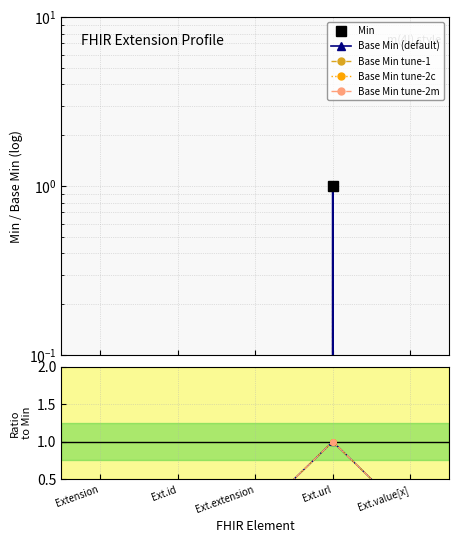

What is the highest value of the Base Min tune-2m series?

1